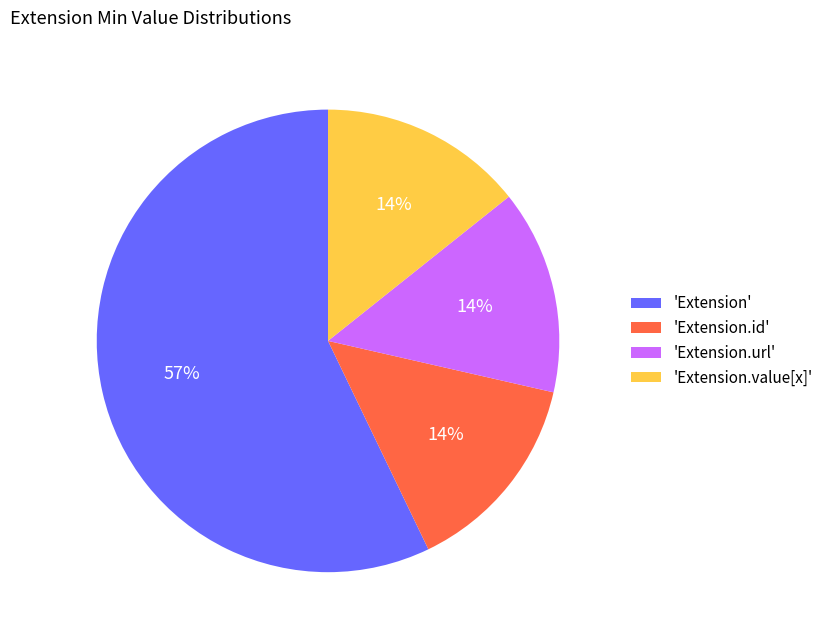

Combined, do 'Extension.id' and 'Extension.url' account for over 50%?

No